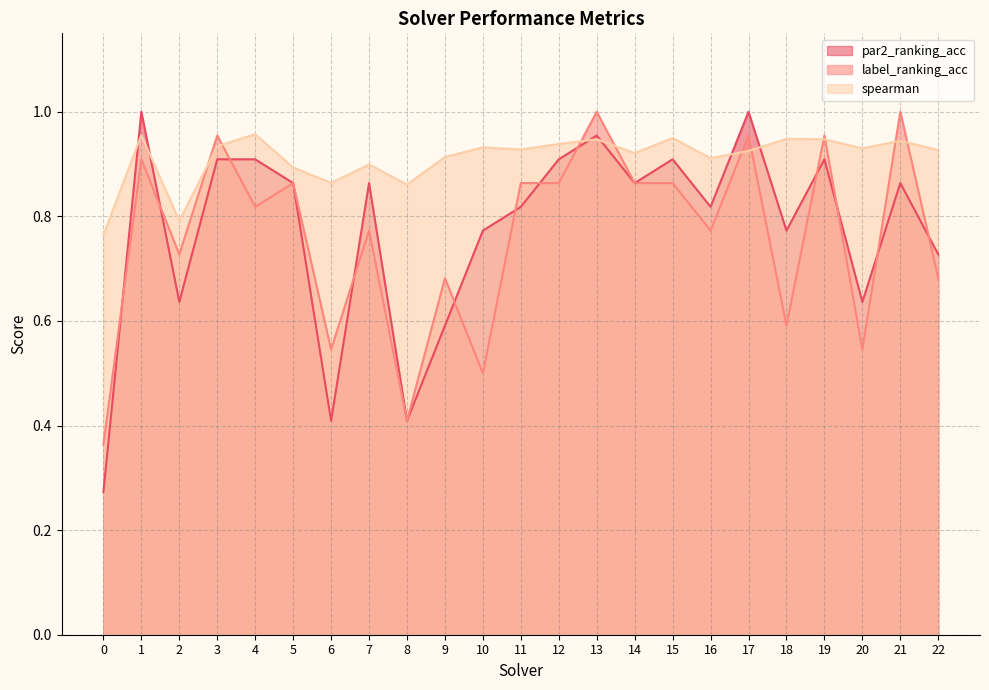

List the labels in order of spearman value, largest first.

4, 1, 15, 18, 13, 19, 21, 12, 3, 10, 20, 11, 22, 17, 14, 9, 16, 7, 5, 6, 8, 2, 0